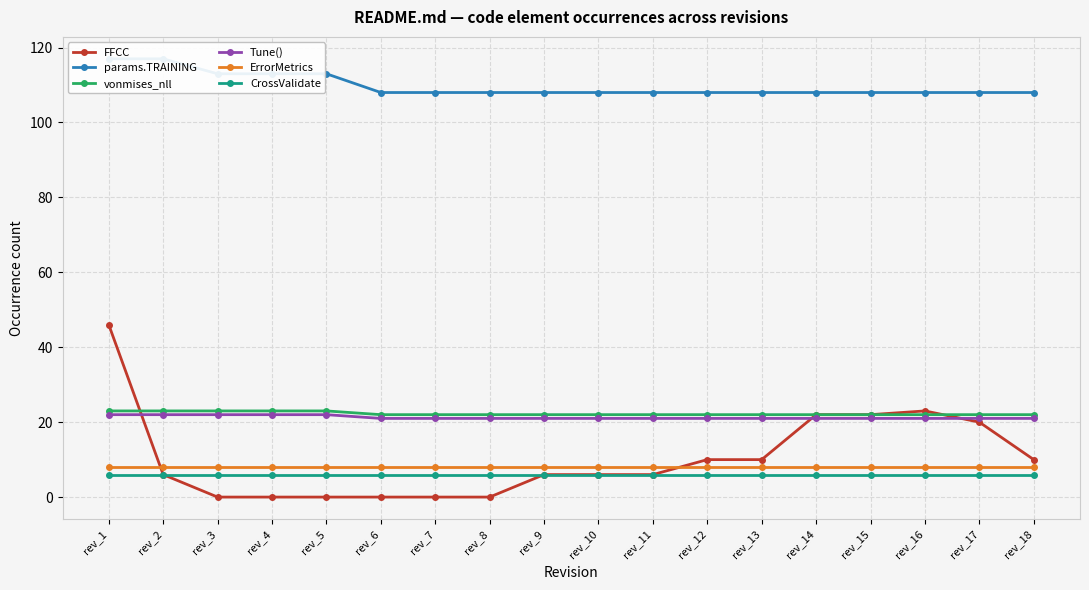

The Tune() series shows 21 at rev_15. True or false?

True